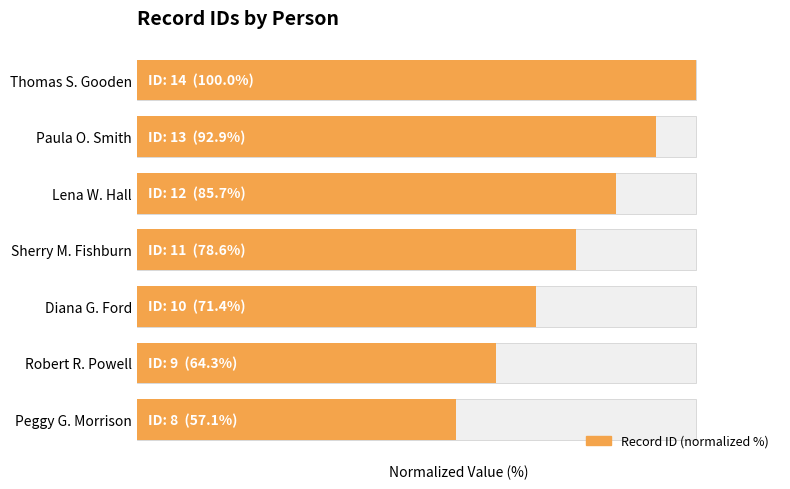

Which series has the largest total across all categories?

Record ID (normalized %)